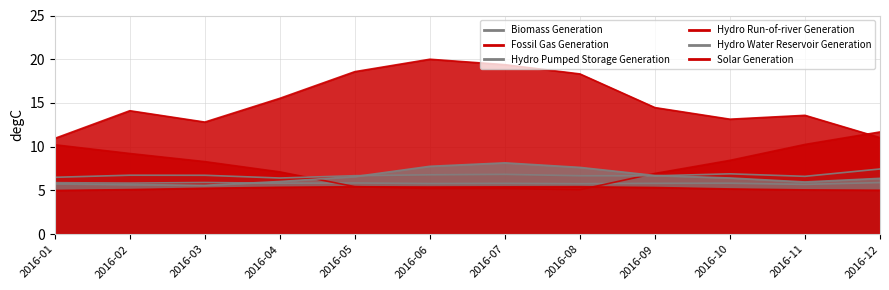

What is the value of the Solar Generation point at the 6th from the left?

5.4